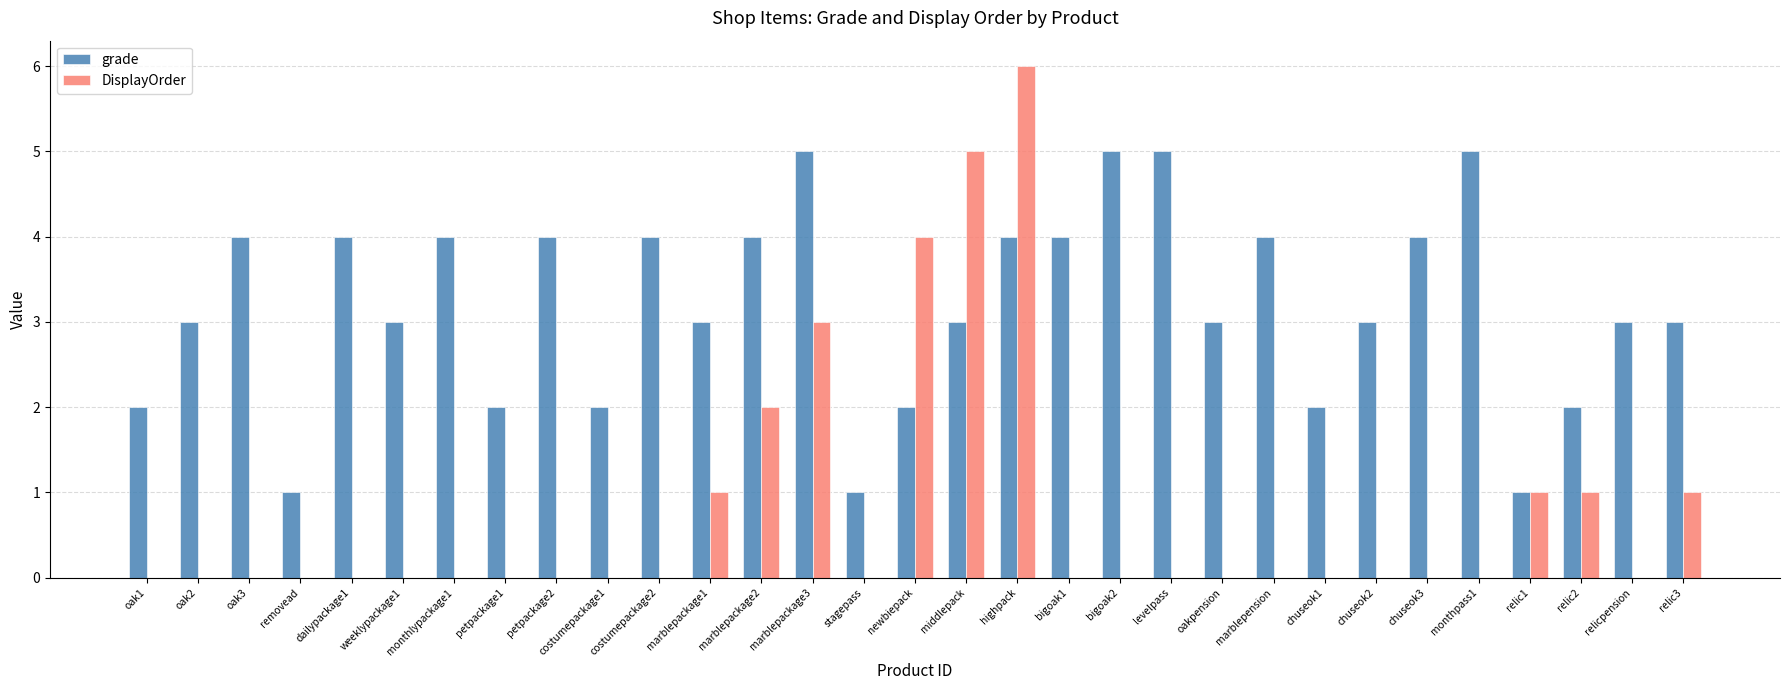

The value of grade at chuseok1 is 1. True or false?

False